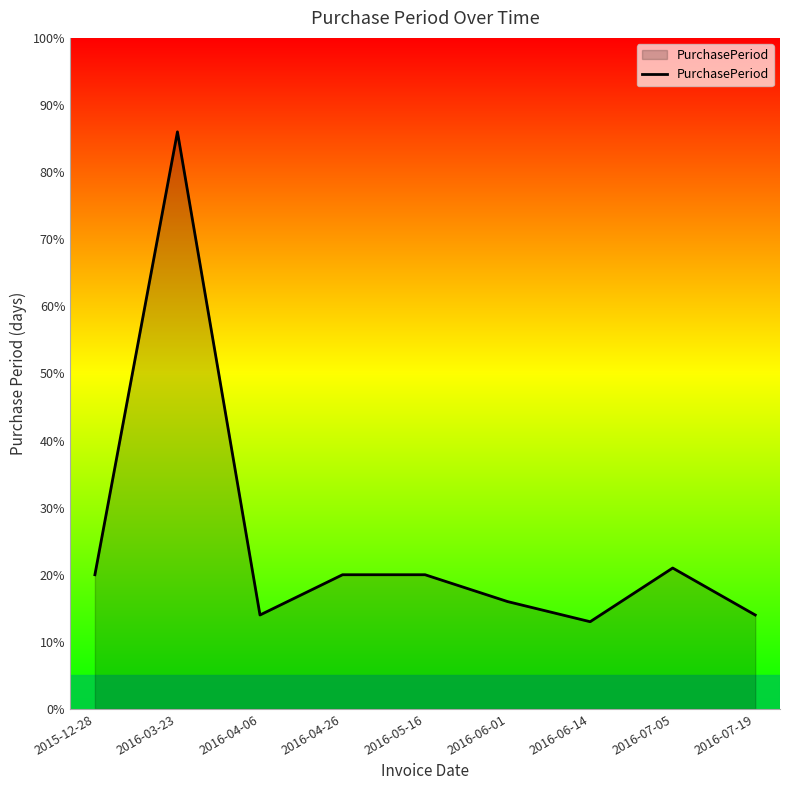

What is the difference between the maximum and minimum values?

73